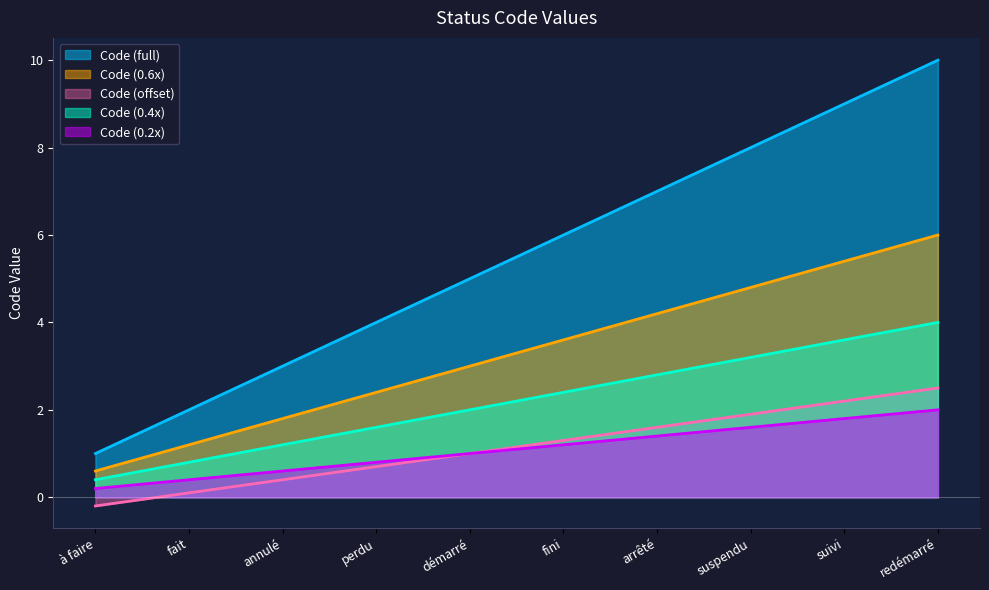

The value at fait is 1.7. True or false?

False